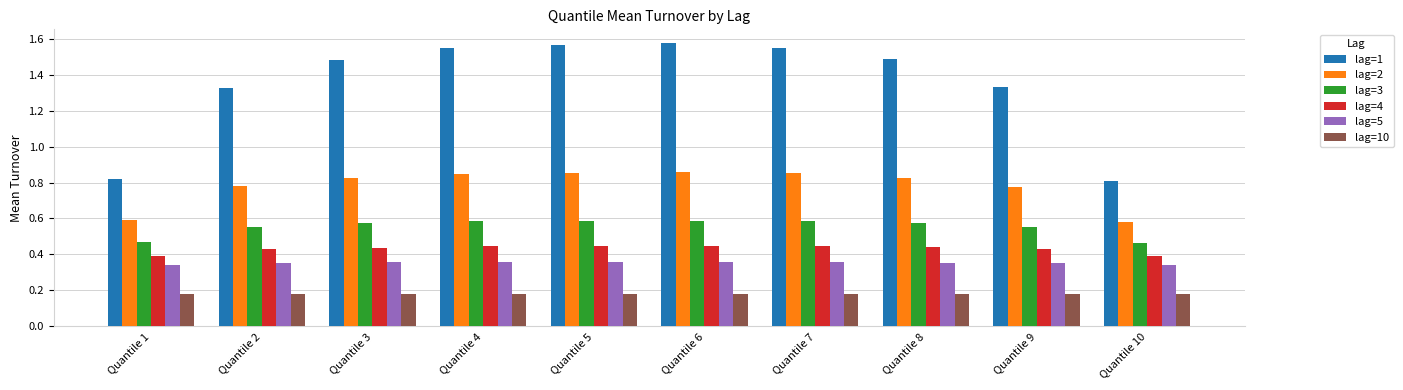

Count the number of categories in the chart.

10